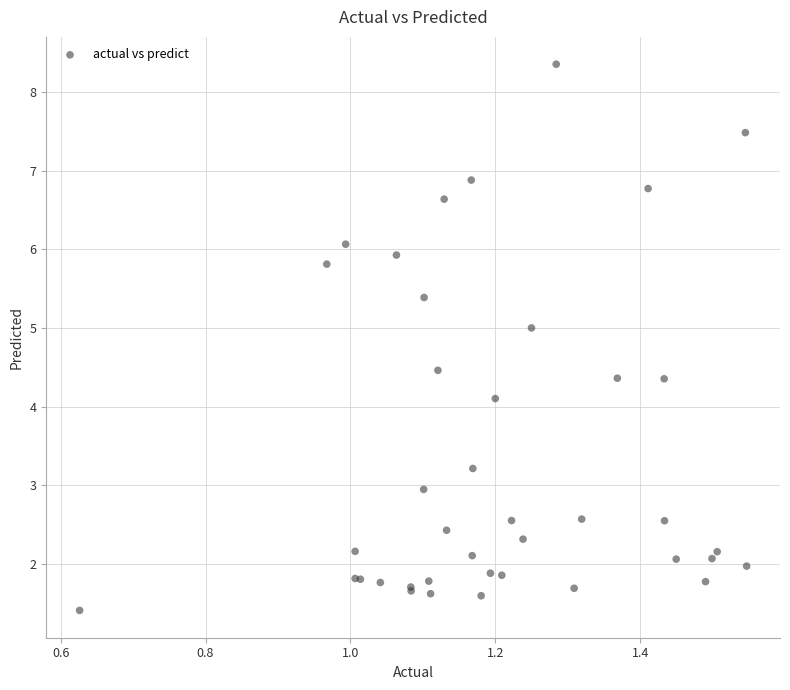

What Y value in the scatter plot is closest to 4?

4.1